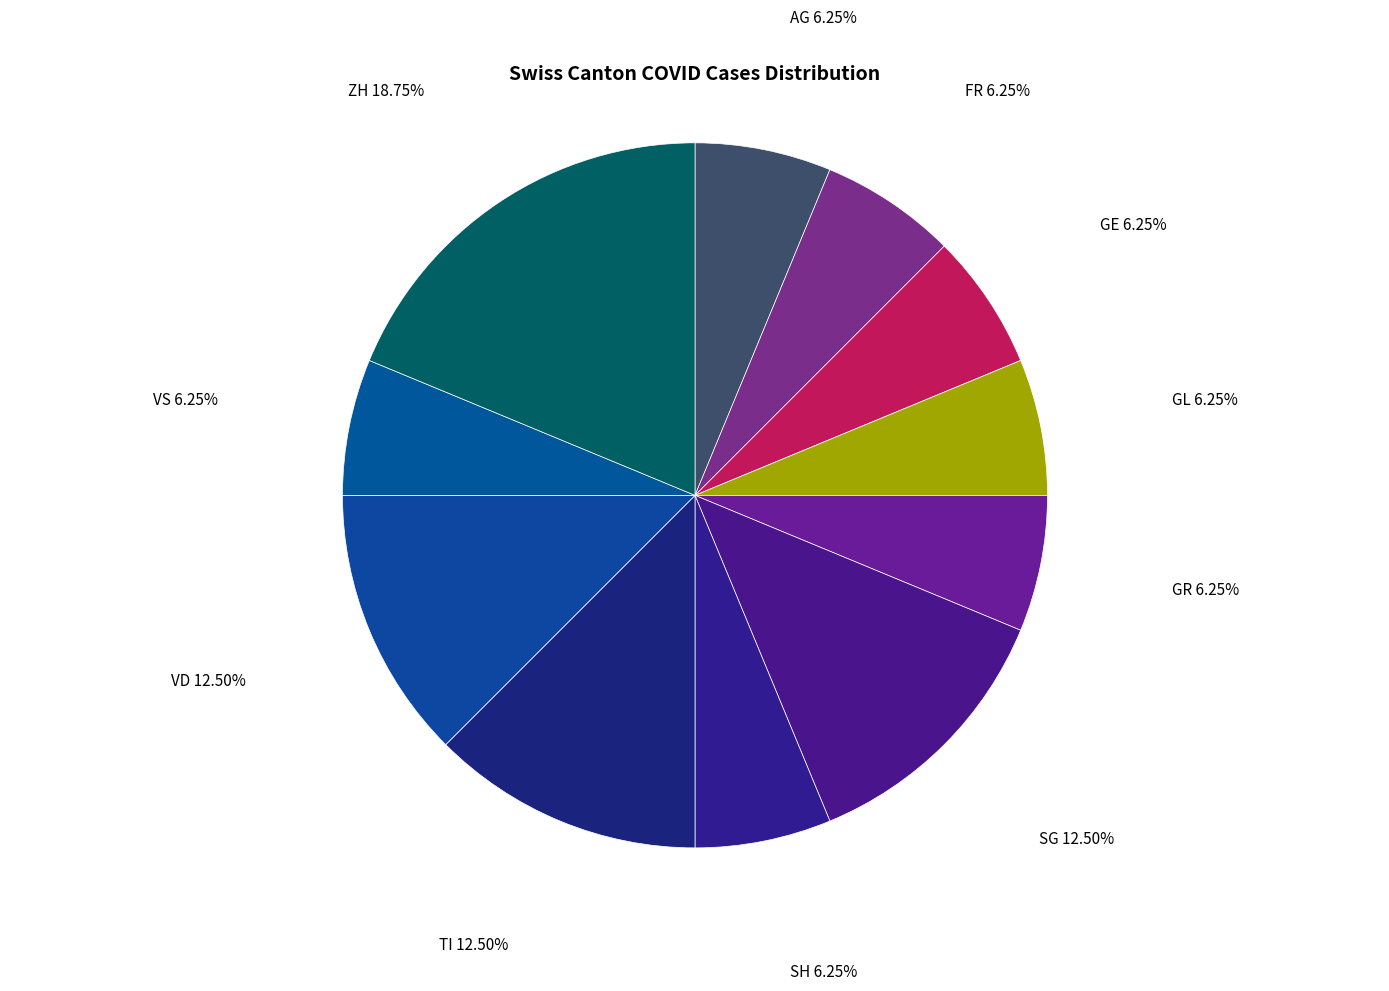

How many slices are in this pie chart?

11